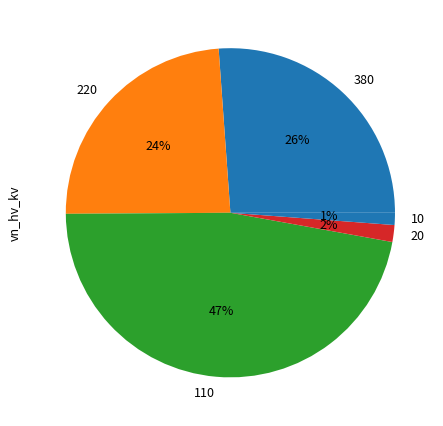

To the nearest percent, what percentage of the pie is 110?

47%